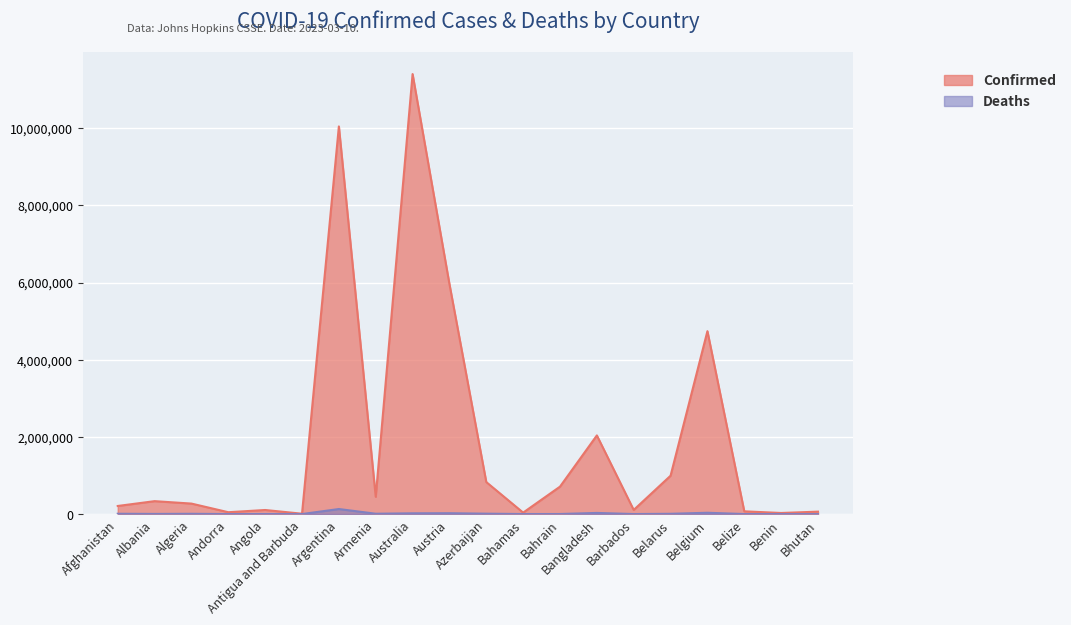

What are all the series names shown in the legend?

Confirmed, Deaths